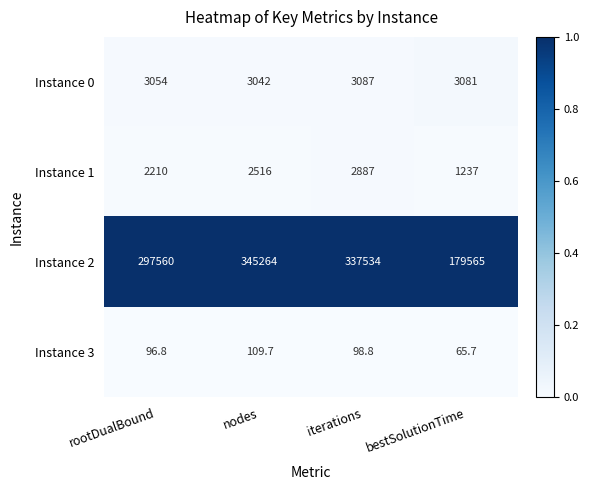

What is the maximum value for Instance 1?

2887.0